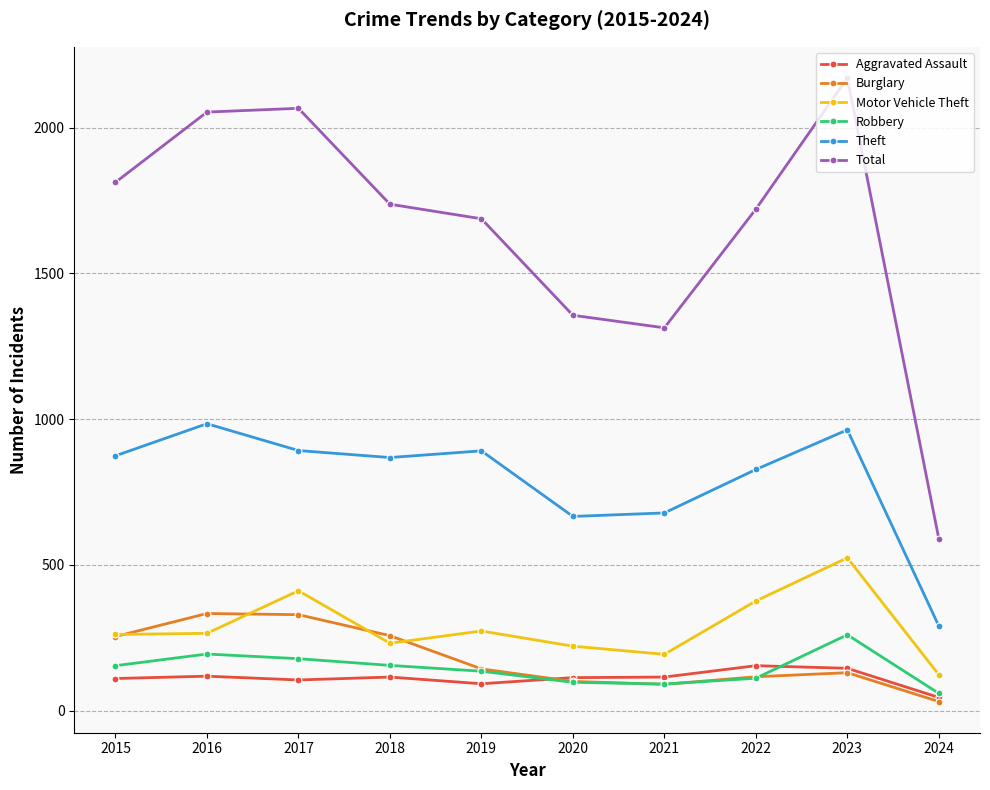

True or false: Total has more than 2 interior local peaks.

False